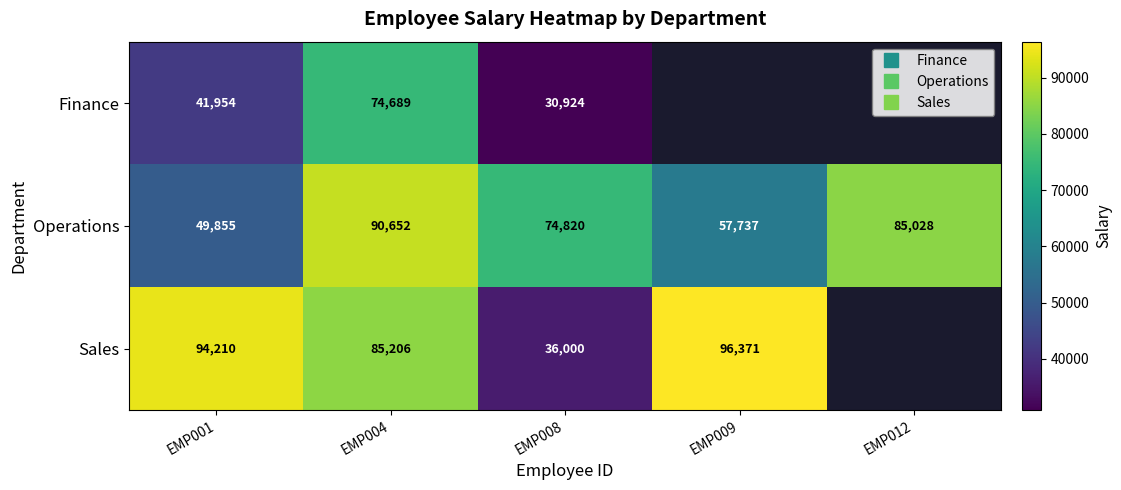

Which category has the highest value in the Sales series?

EMP009